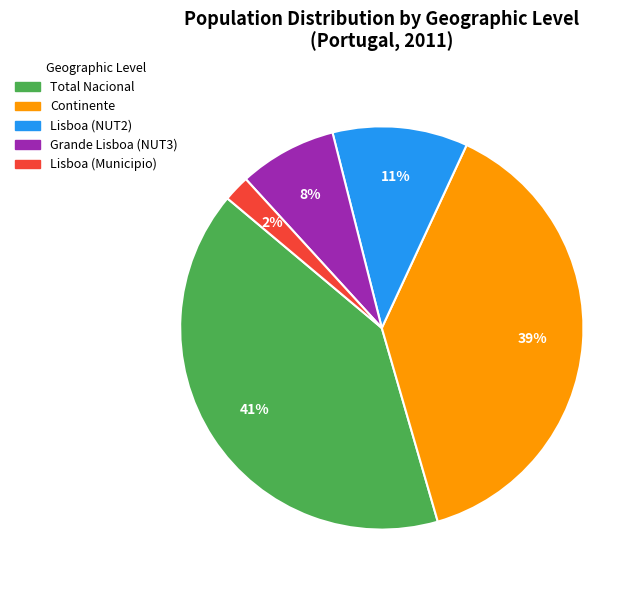

Is there a majority slice in this chart?

No